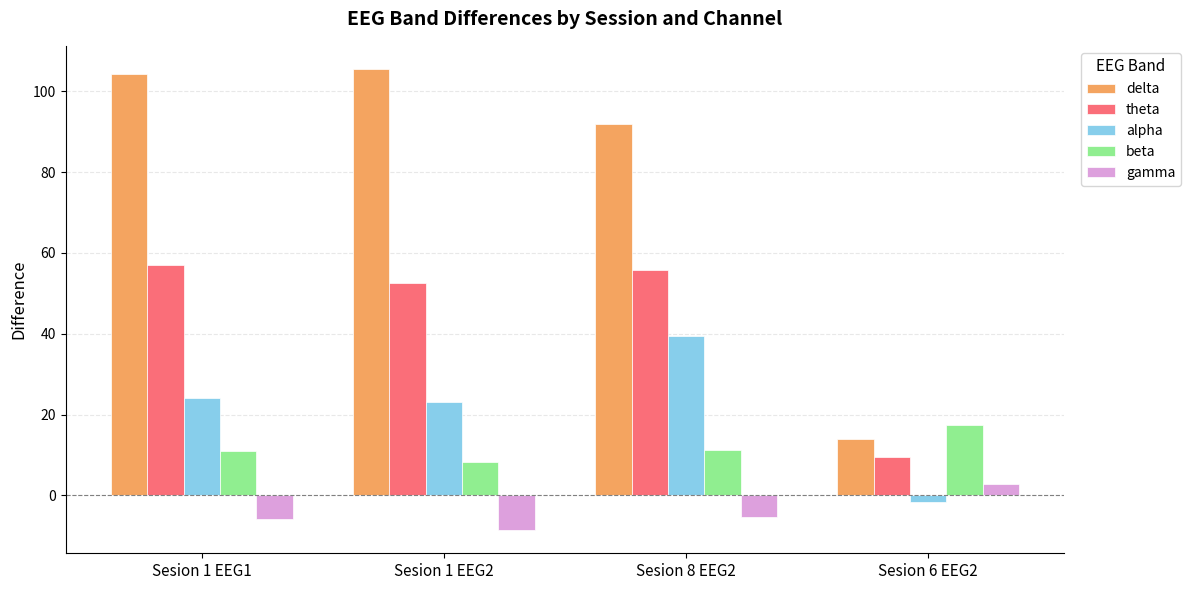

At which label does delta reach its minimum?

Sesion 6 EEG2